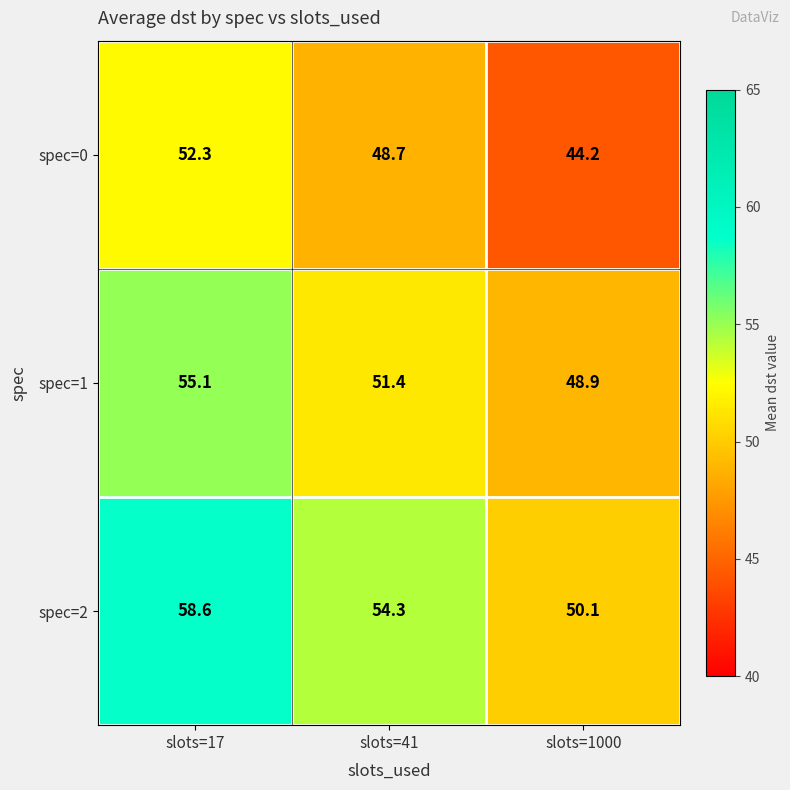

Reading right to left, extract all data points from this chart.

spec=0: 44.2	48.7	52.3
spec=1: 48.9	51.4	55.1
spec=2: 50.1	54.3	58.6